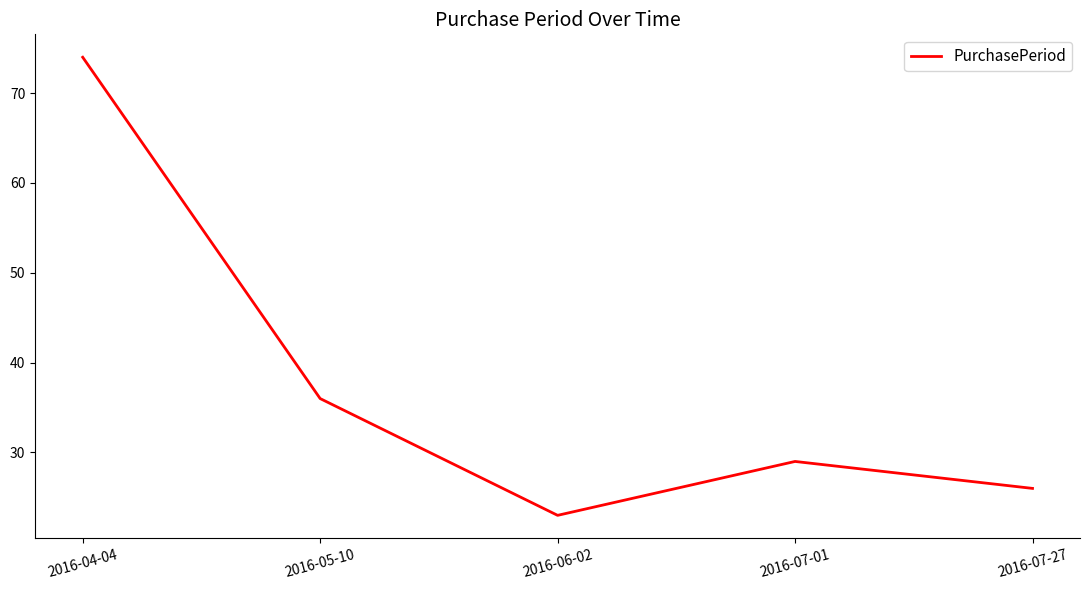

What is the approximate value at 2016-07-01, to the nearest 5?

30